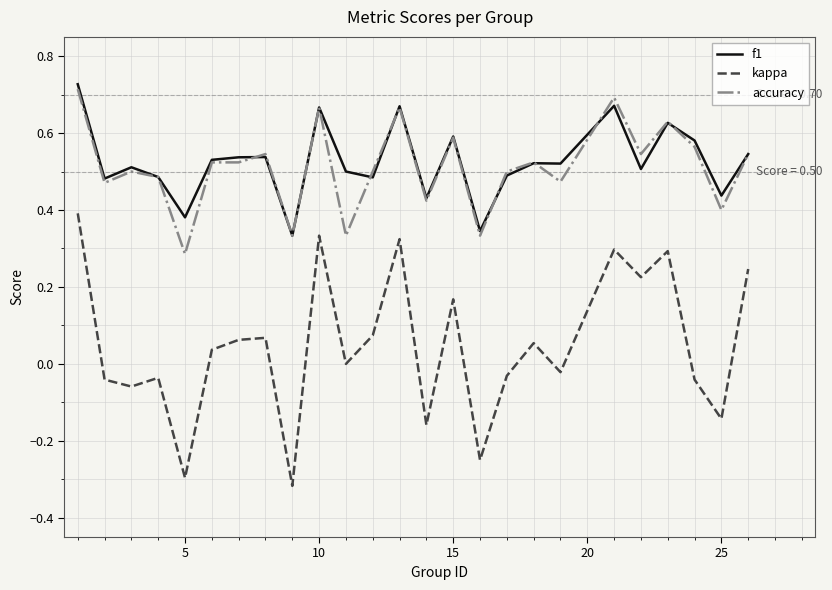

Which series has the largest total across all categories?

f1